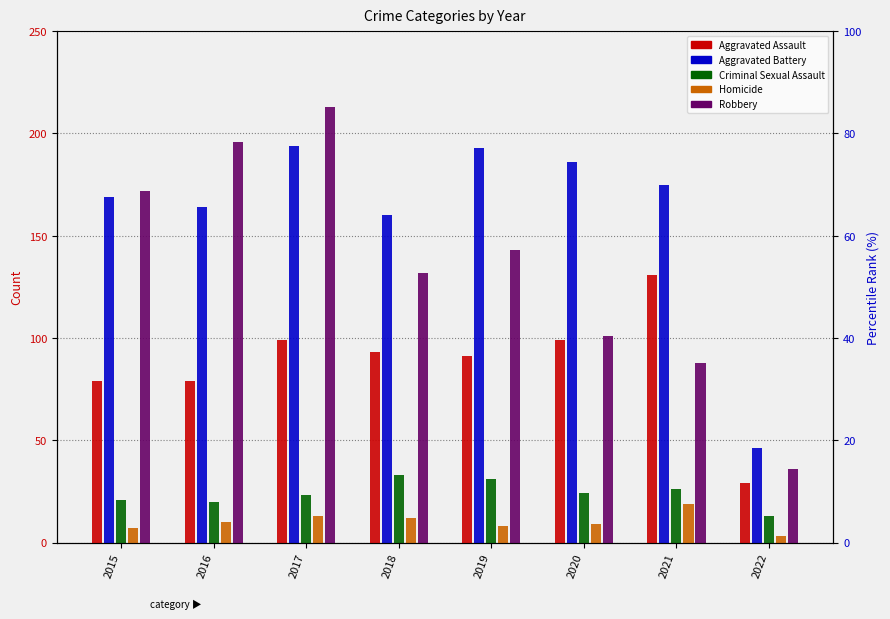

At 2019, list the series in order from largest to smallest.

Aggravated Battery, Robbery, Aggravated Assault, Criminal Sexual Assault, Homicide